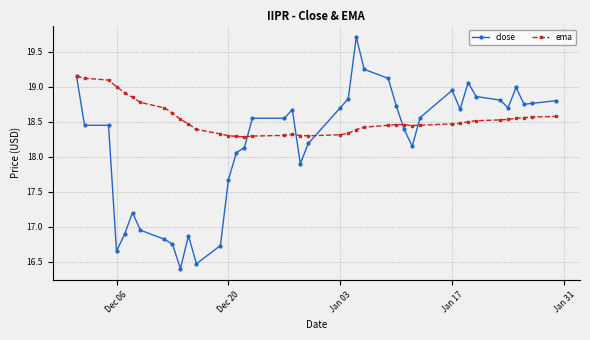

List the series in order of their peak value, highest first.

close, ema